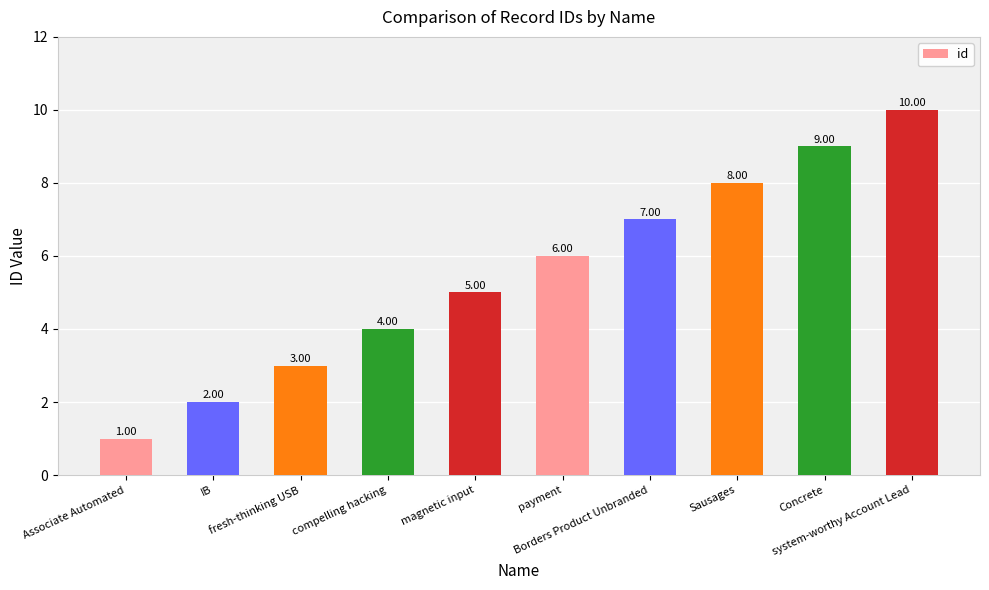

Rank the categories by value from lowest to highest.

Associate Automated, IB, fresh-thinking USB, compelling hacking, magnetic input, payment, Borders Product Unbranded, Sausages, Concrete, system-worthy Account Lead